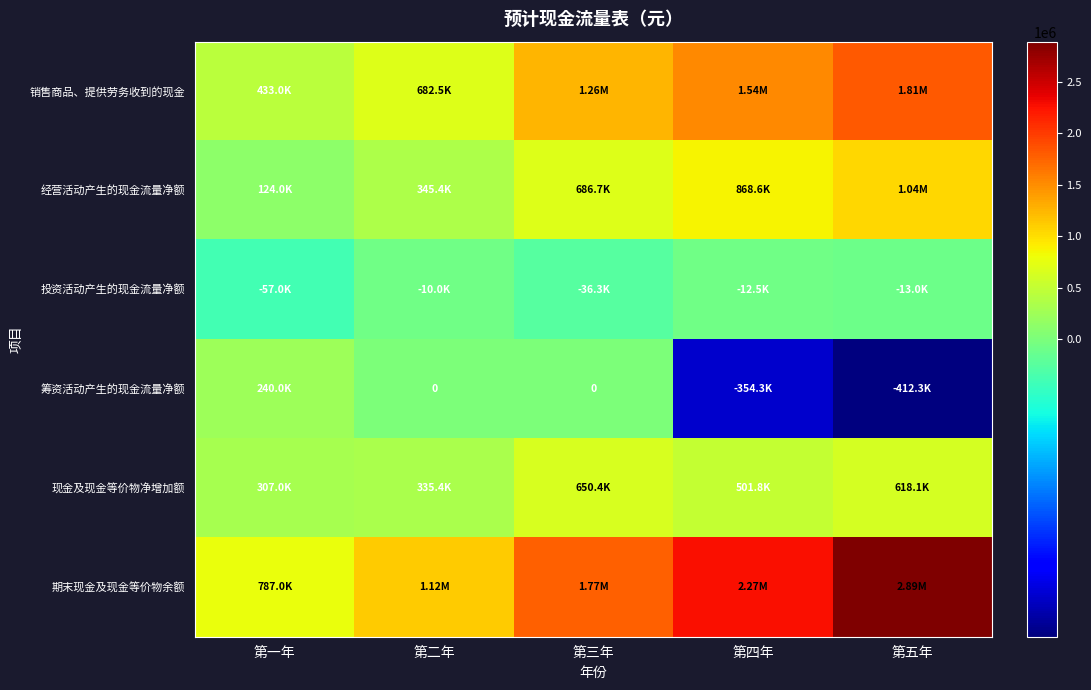

What is the maximum value for 期末现金及现金等价物余额?

2892642.2